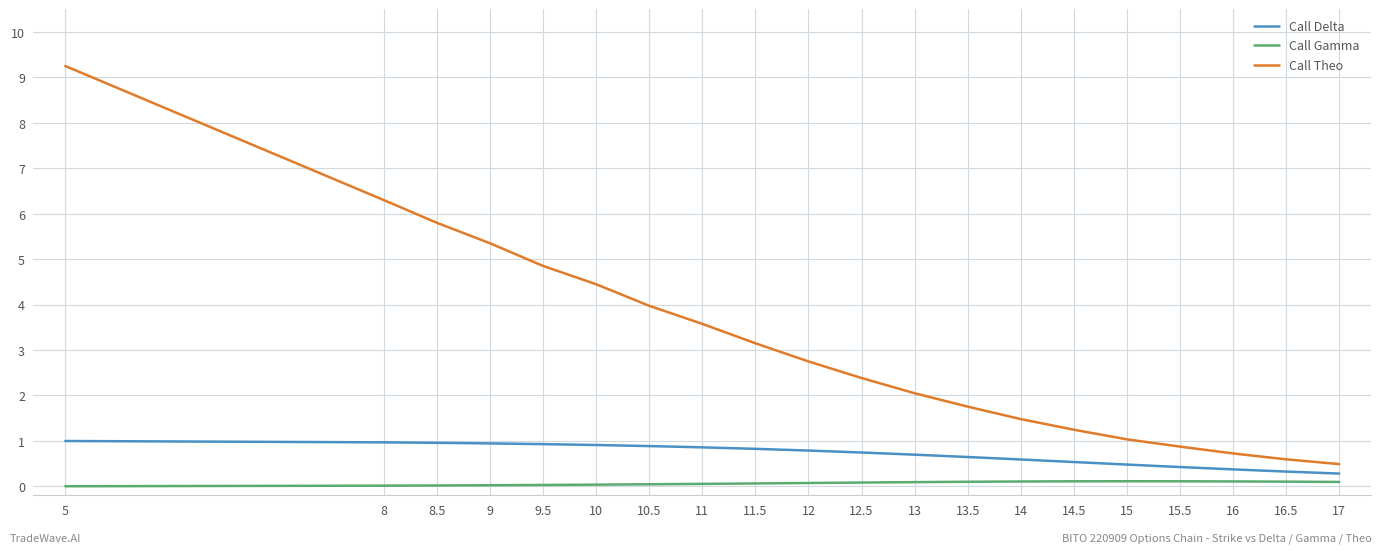

What is the lowest value of the Call Delta series?

0.3